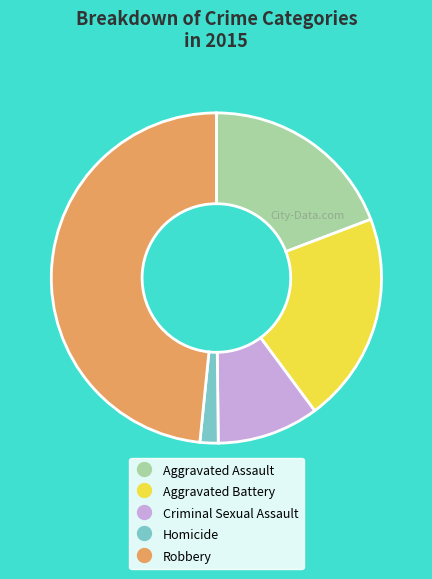

Is the sum of Aggravated Battery and Aggravated Assault greater than half?

No